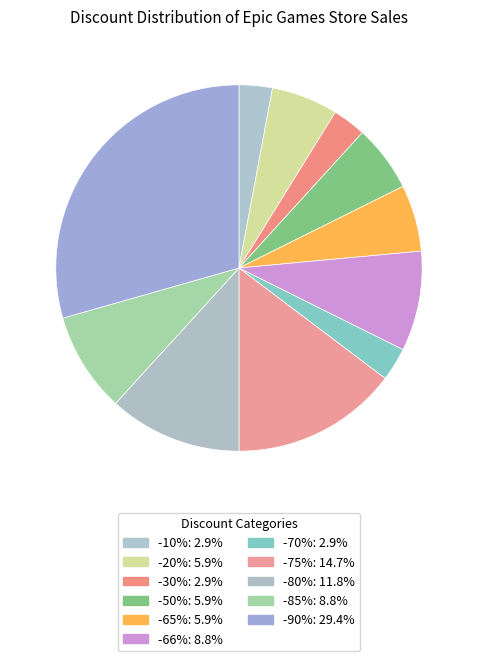

Is the sum of -90% and -66% greater than half?

No